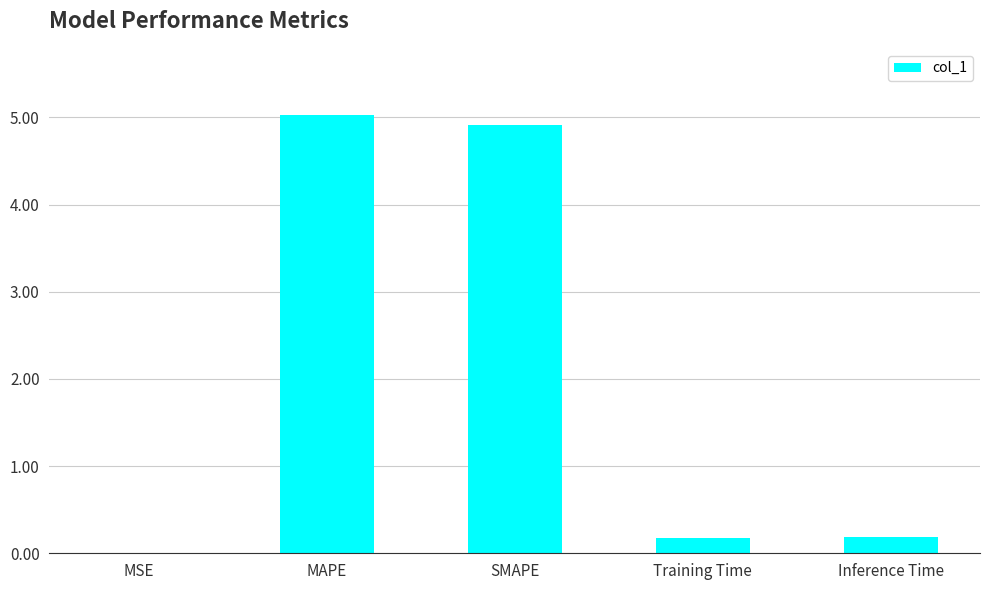

The chart shows a value of 8.3 at MAPE. True or false?

False